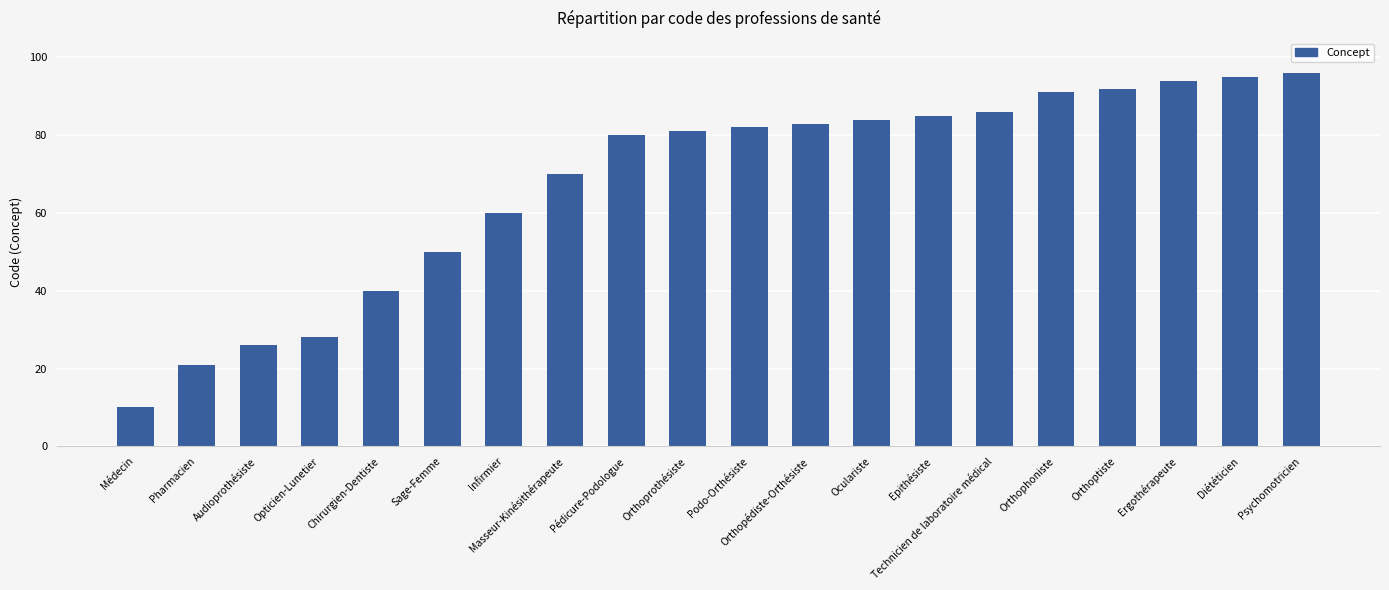

List the labels in order of value, smallest first.

Médecin, Pharmacien, Audioprothésiste, Opticien-Lunetier, Chirurgien-Dentiste, Sage-Femme, Infirmier, Masseur-Kinésithérapeute, Pédicure-Podologue, Orthoprothésiste, Podo-Orthésiste, Orthopédiste-Orthésiste, Oculariste, Epithésiste, Technicien de laboratoire médical, Orthophoniste, Orthoptiste, Ergothérapeute, Diététicien, Psychomotricien